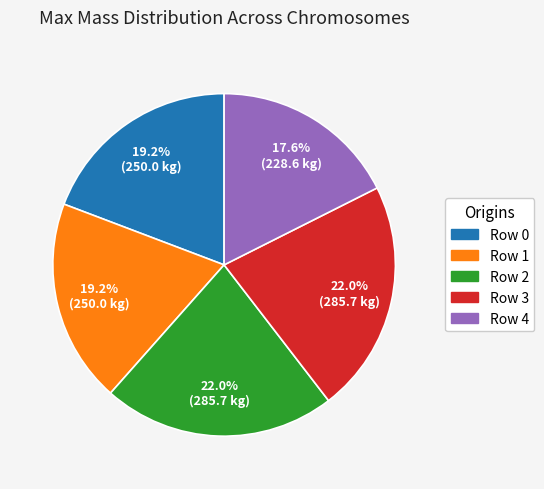

What is the total percentage of Row 3 and Row 1?

41.2%